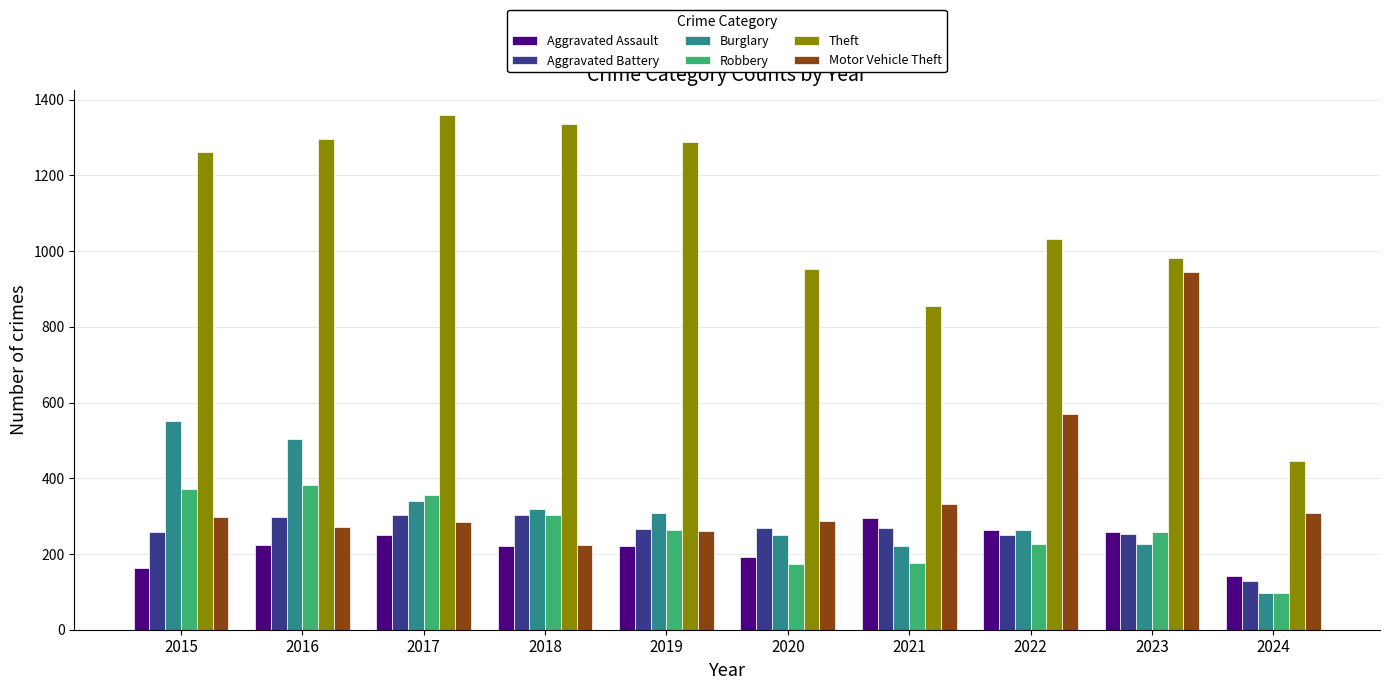

Count the number of categories in the chart.

10